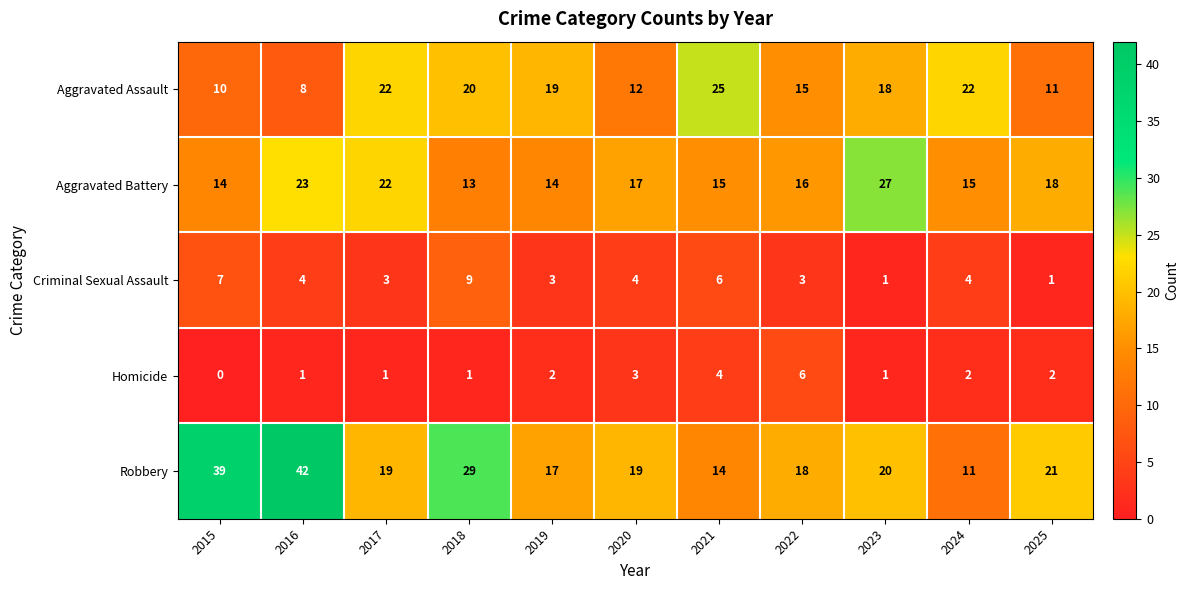

How many data points in Aggravated Assault are less than 18?

5